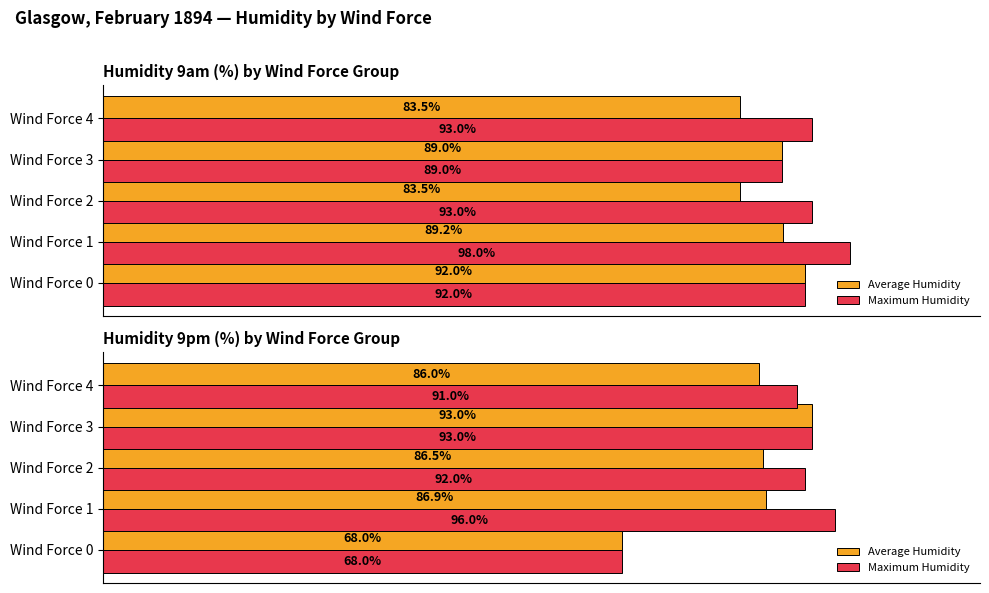

Are the bars grouped side by side (vs. stacked)?

Yes